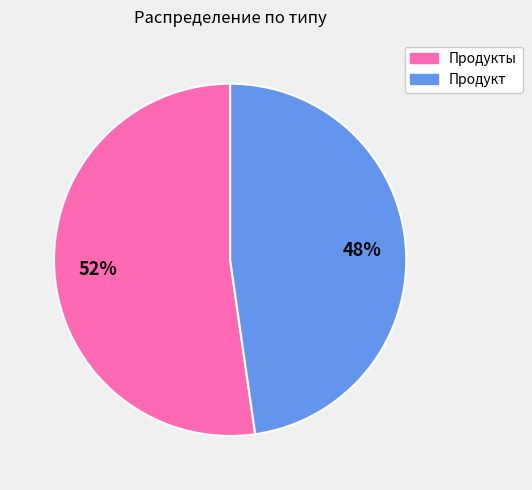

What is the majority slice?

Продукты